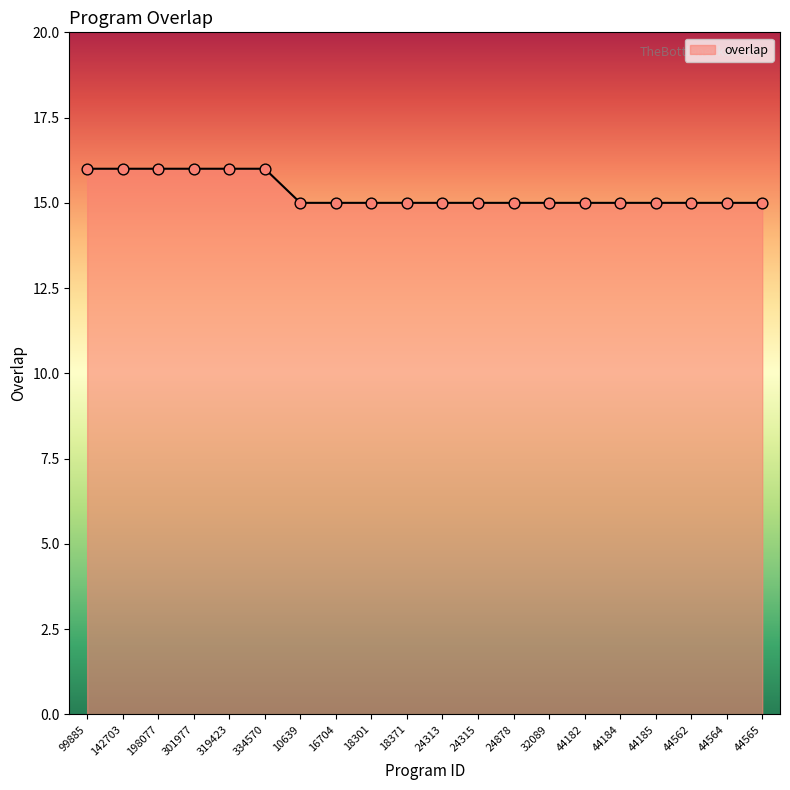

What is the ratio of the value at 44185 to the value at 18301?

1.0